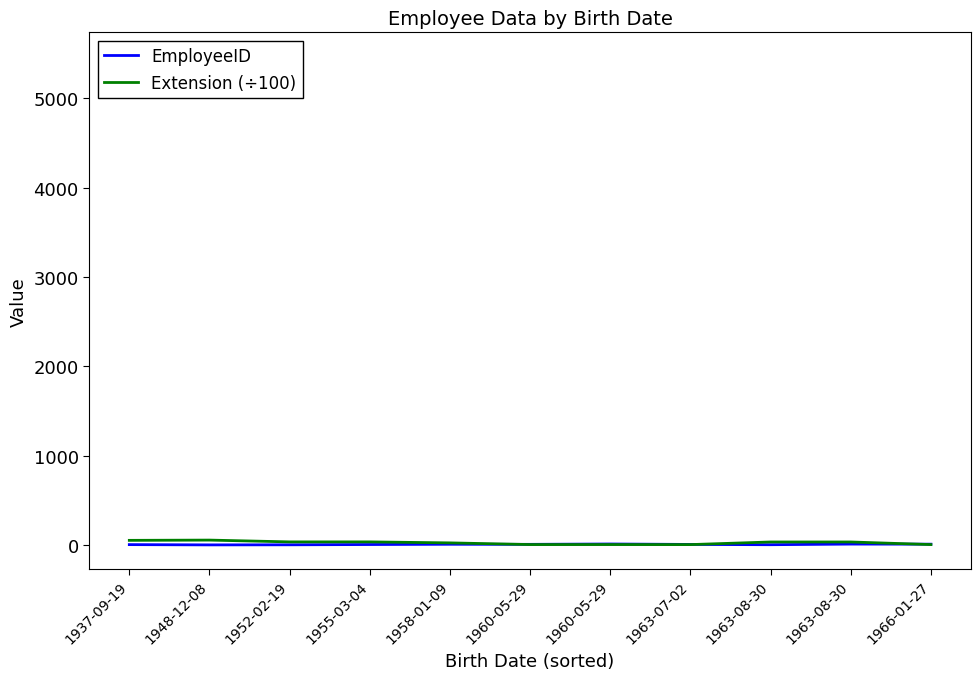

The EmployeeID series shows 3.1 at 1960-05-29. True or false?

False